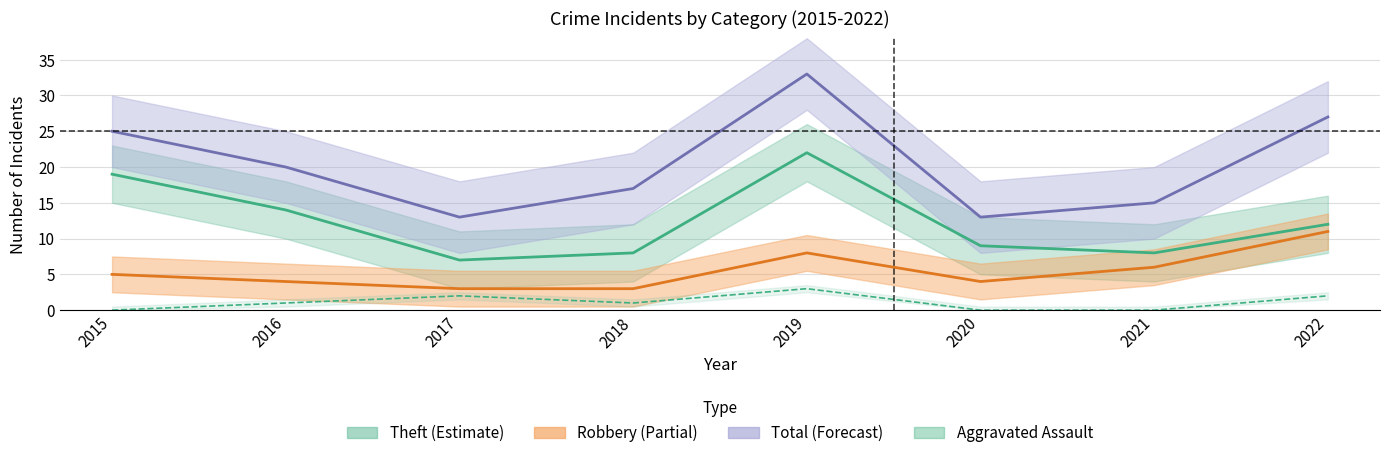

At how many categories does at least one series exceed 25?

2